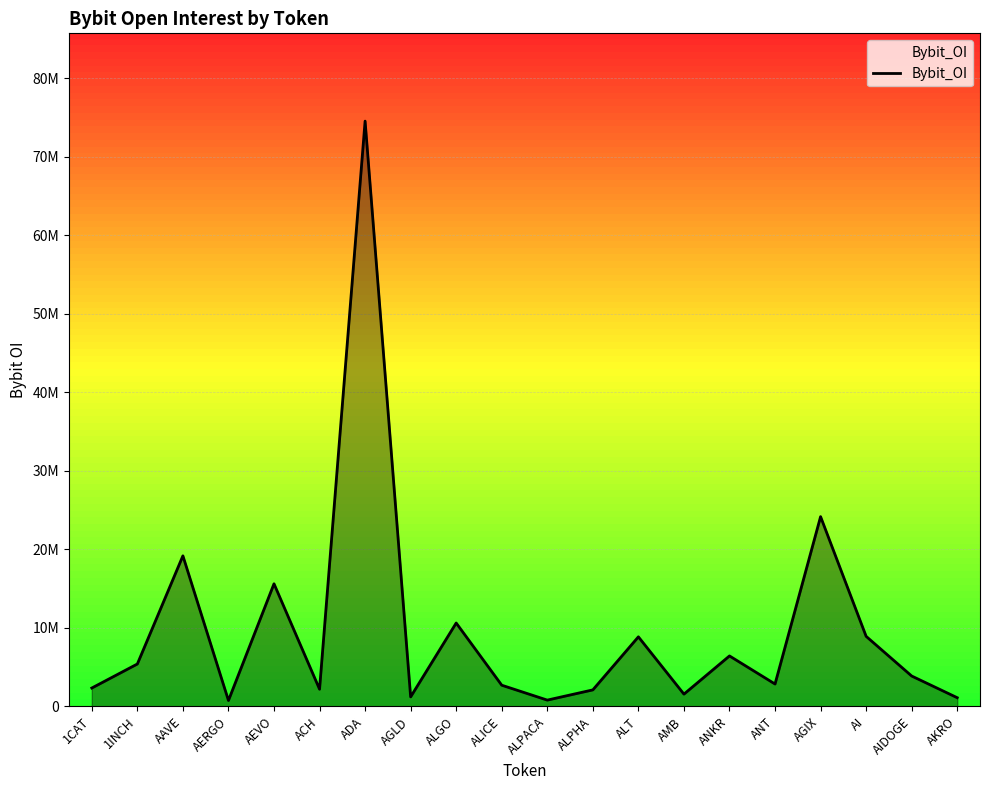

What position from the left is ALGO?

9